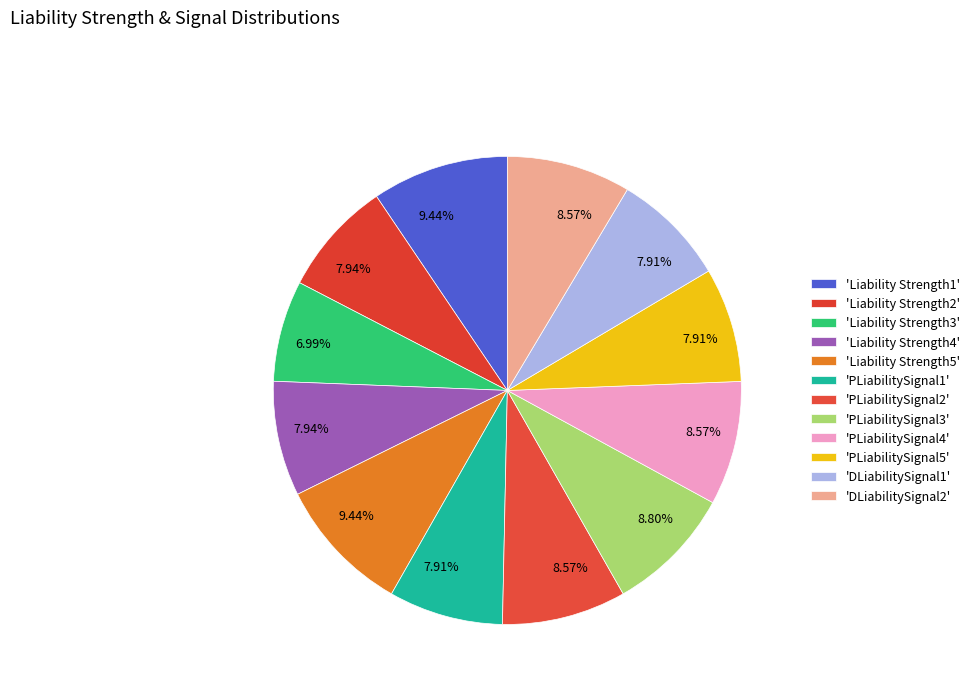

How many segments does this pie chart have?

12